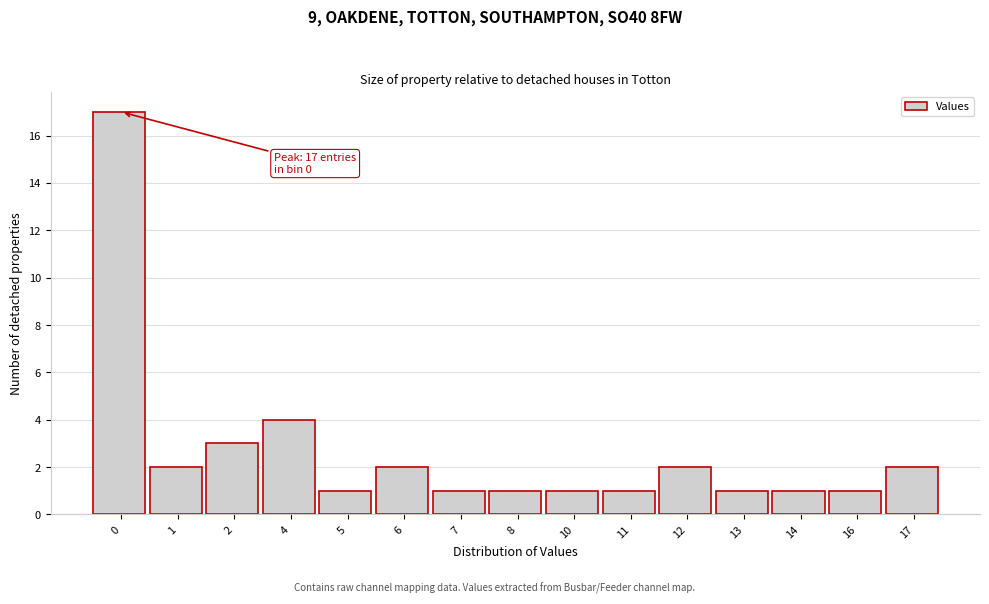

Reading left to right, transcribe all the data shown in this chart.

17	2	3	4	1	2	1	1	1	1	2	1	1	1	2